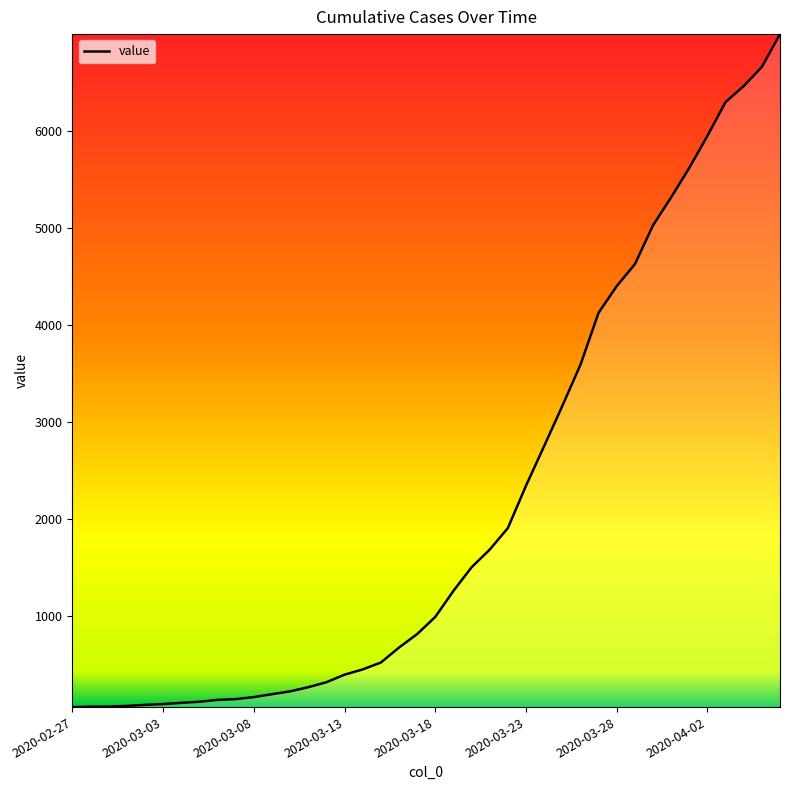

How many categories are shown in the chart?

40